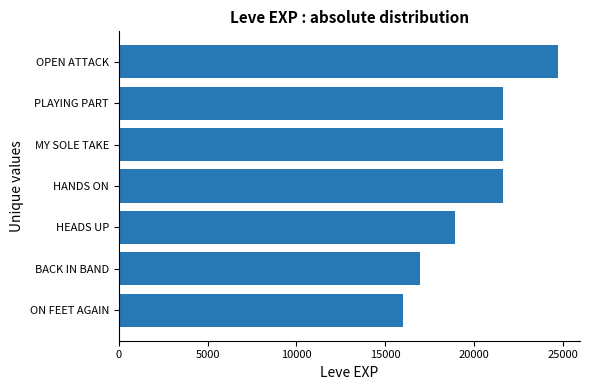

True or false: the data shows 8957 at BACK IN BAND.

False